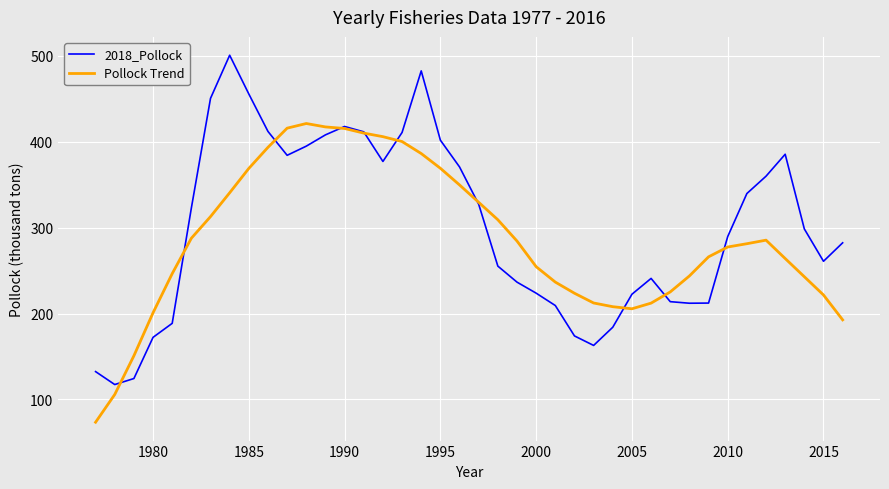

In 2018_Pollock, how many points are higher than both neighbors (excluding endpoints)?

5